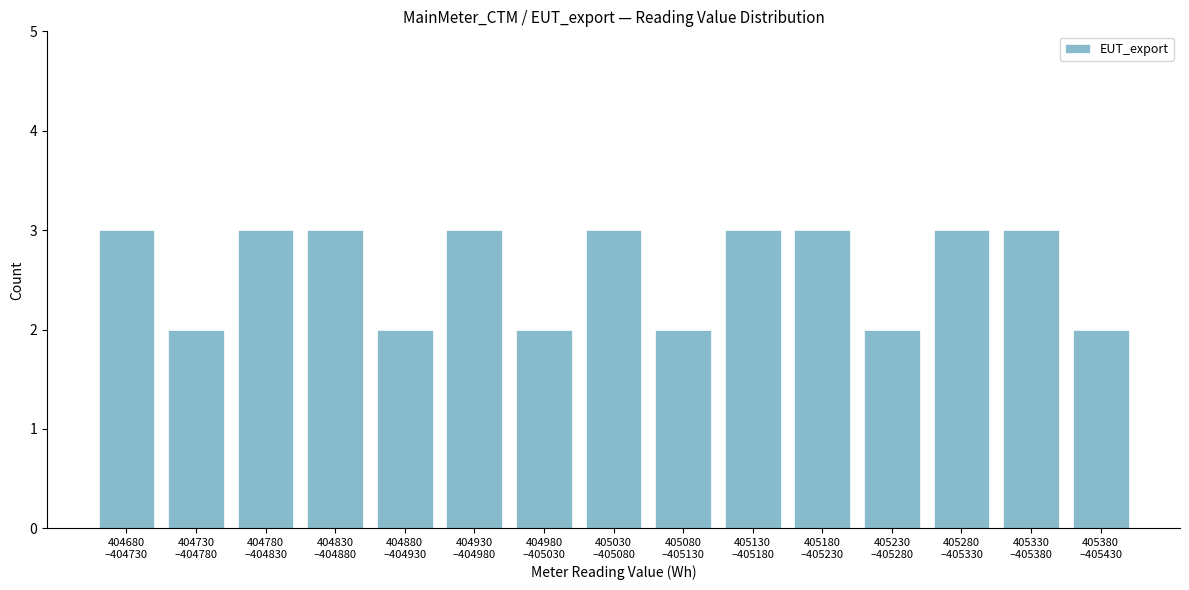

Reading left to right, list all the values displayed in this chart.

3	2	3	3	2	3	2	3	2	3	3	2	3	3	2